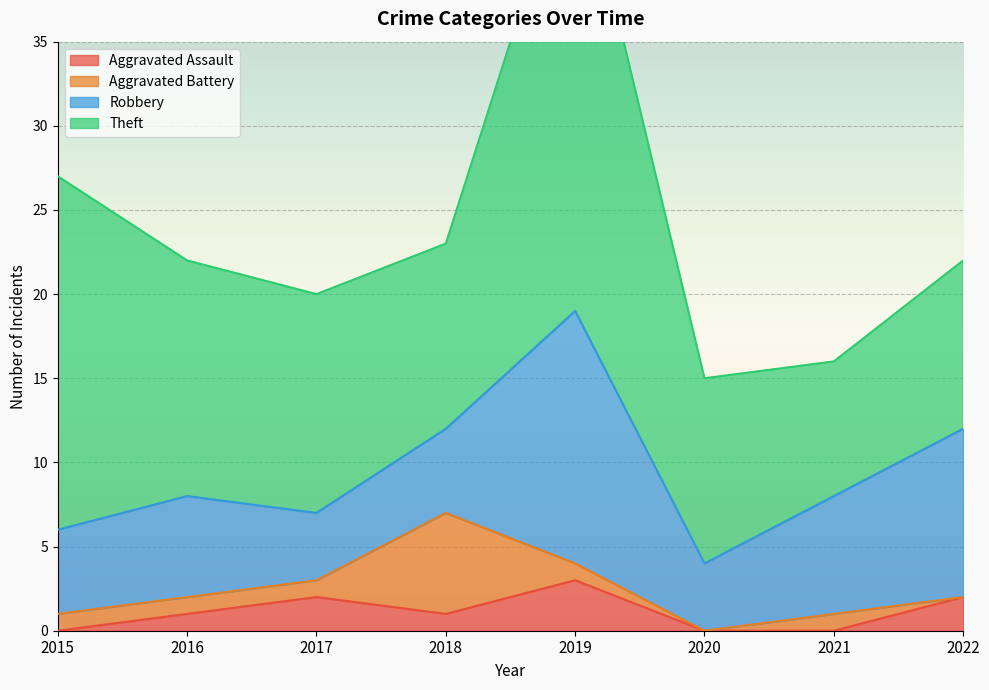

At which label is Aggravated Battery closest to 3?

2015